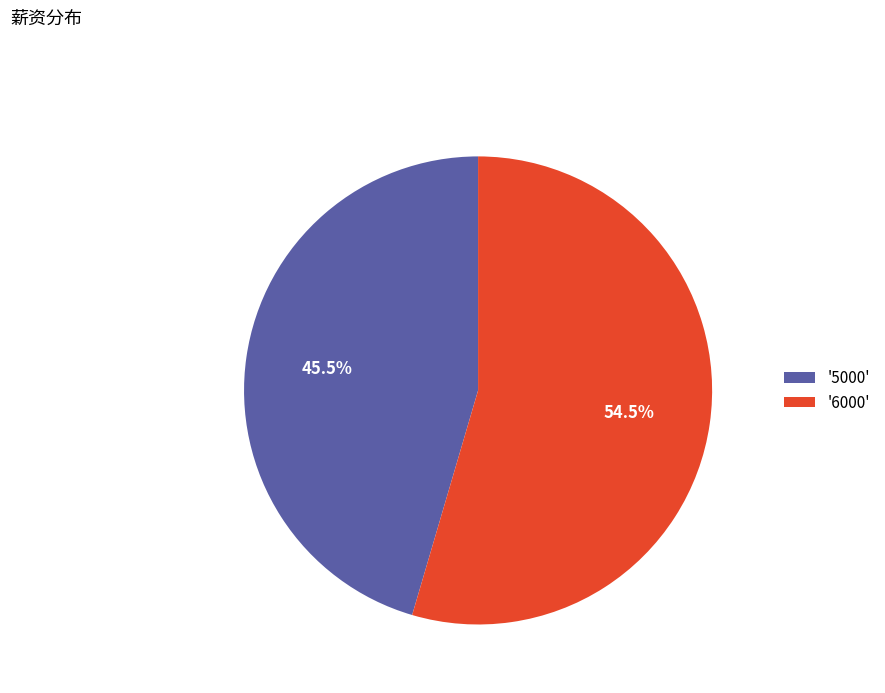

Rank the categories by value from lowest to highest.

'5000', '6000'